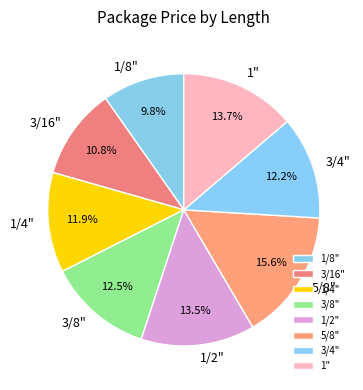

Which slice is the smallest?

1/8"